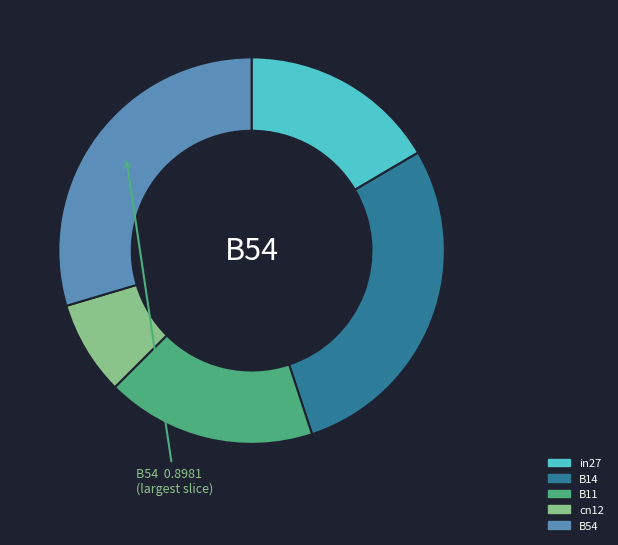

Is B14 the majority of the pie?

No